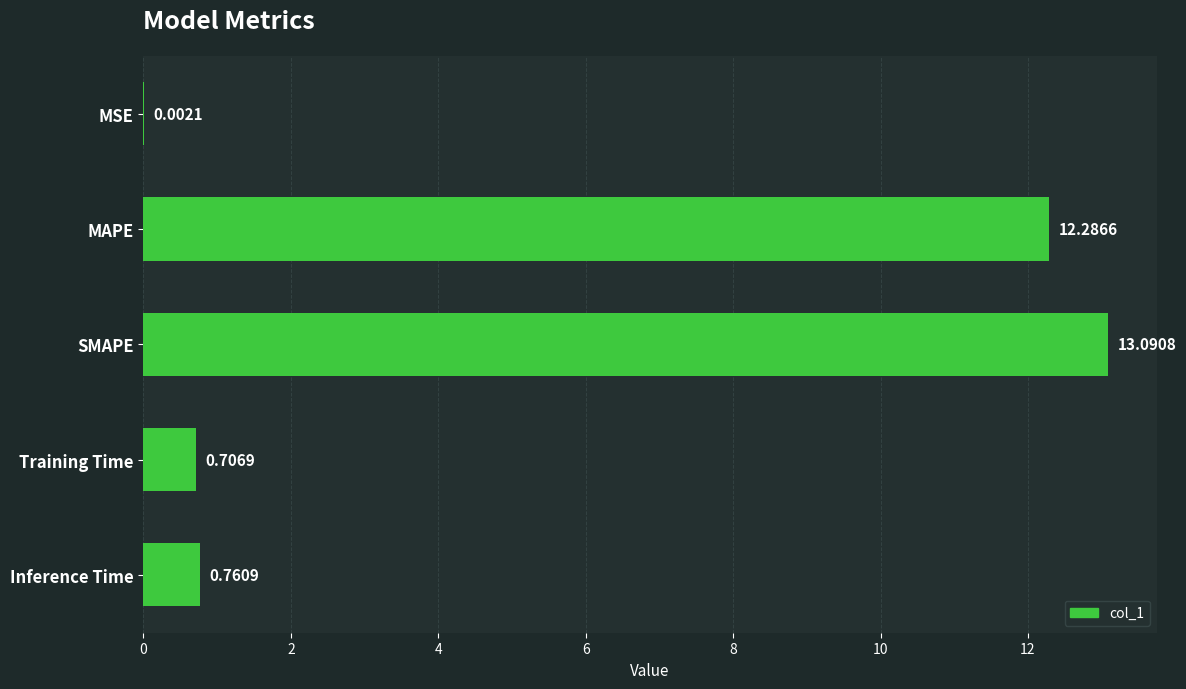

Where is the data nearest to the value 6?

Inference Time